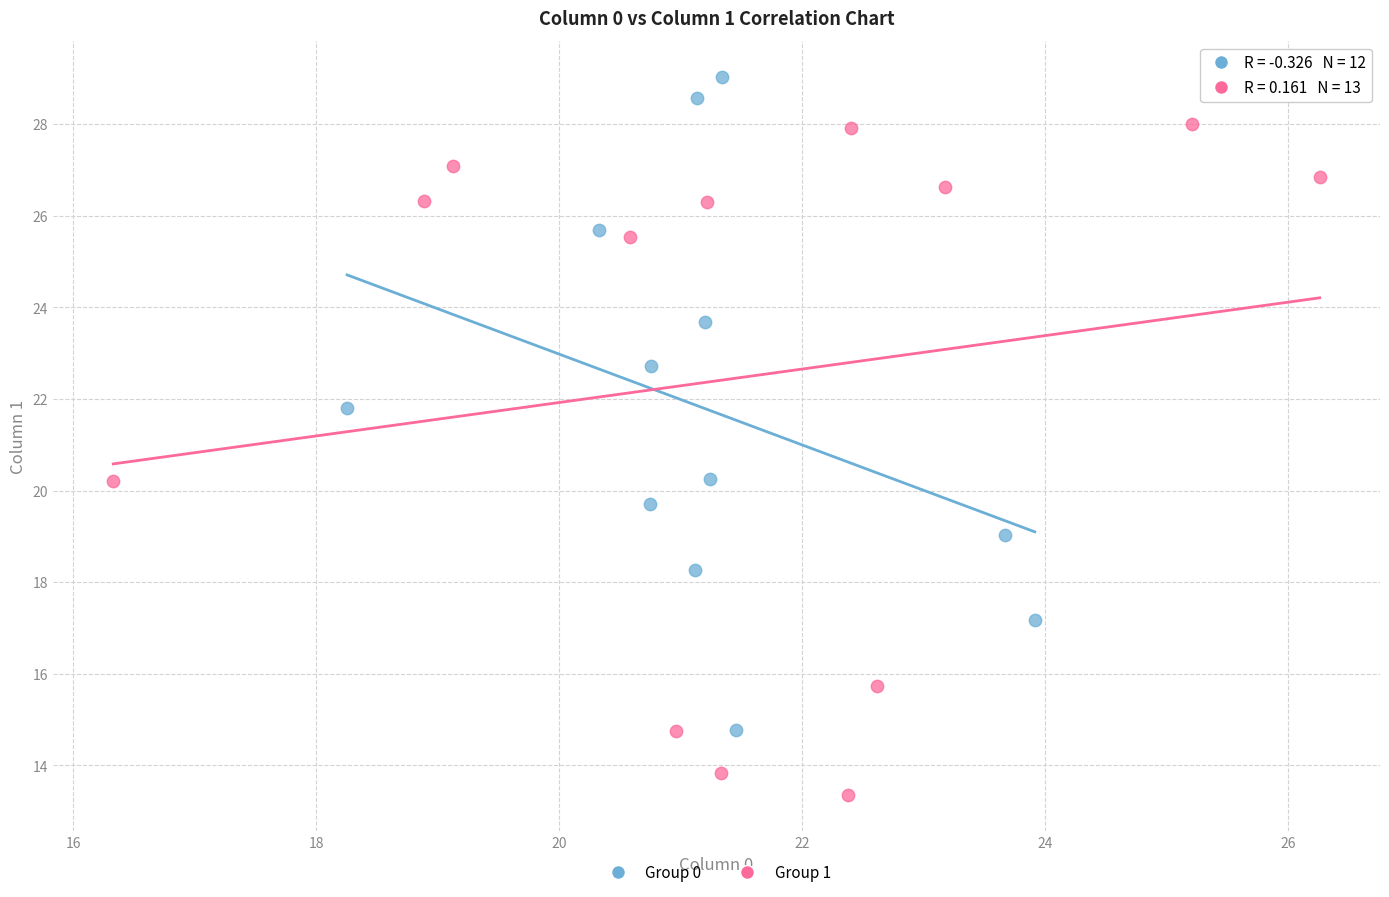

Which series reaches the minimum Y coordinate?

Group 1